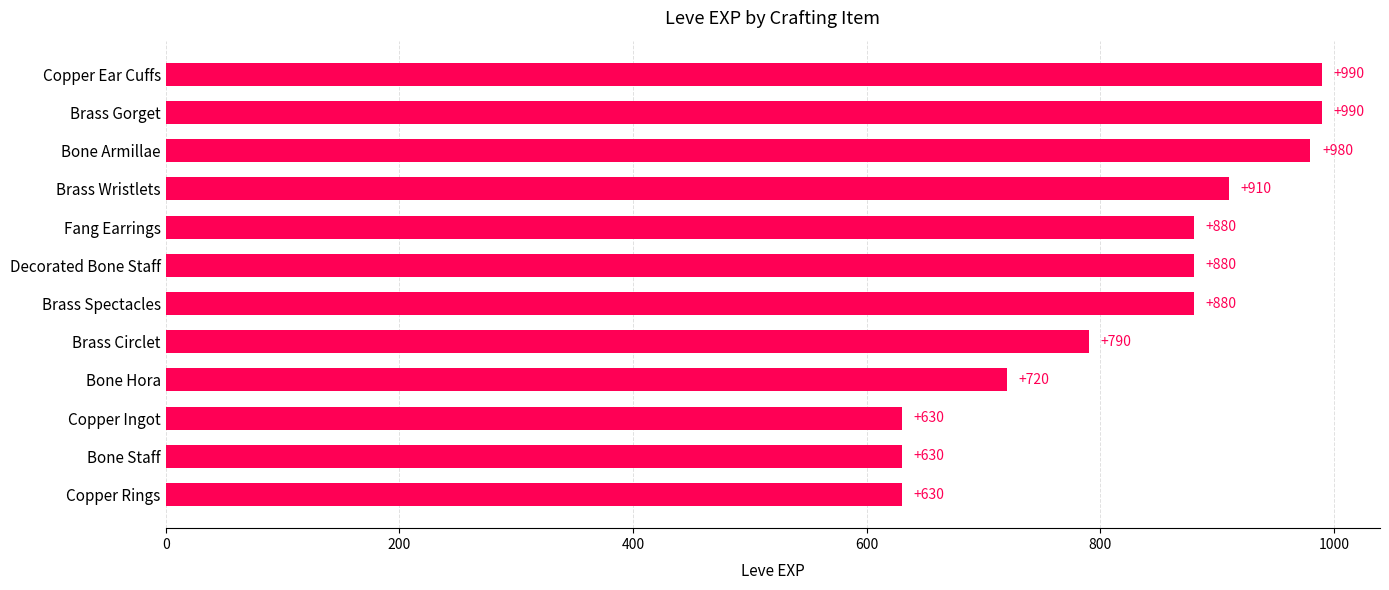

What position from the top is Bone Hora?

9